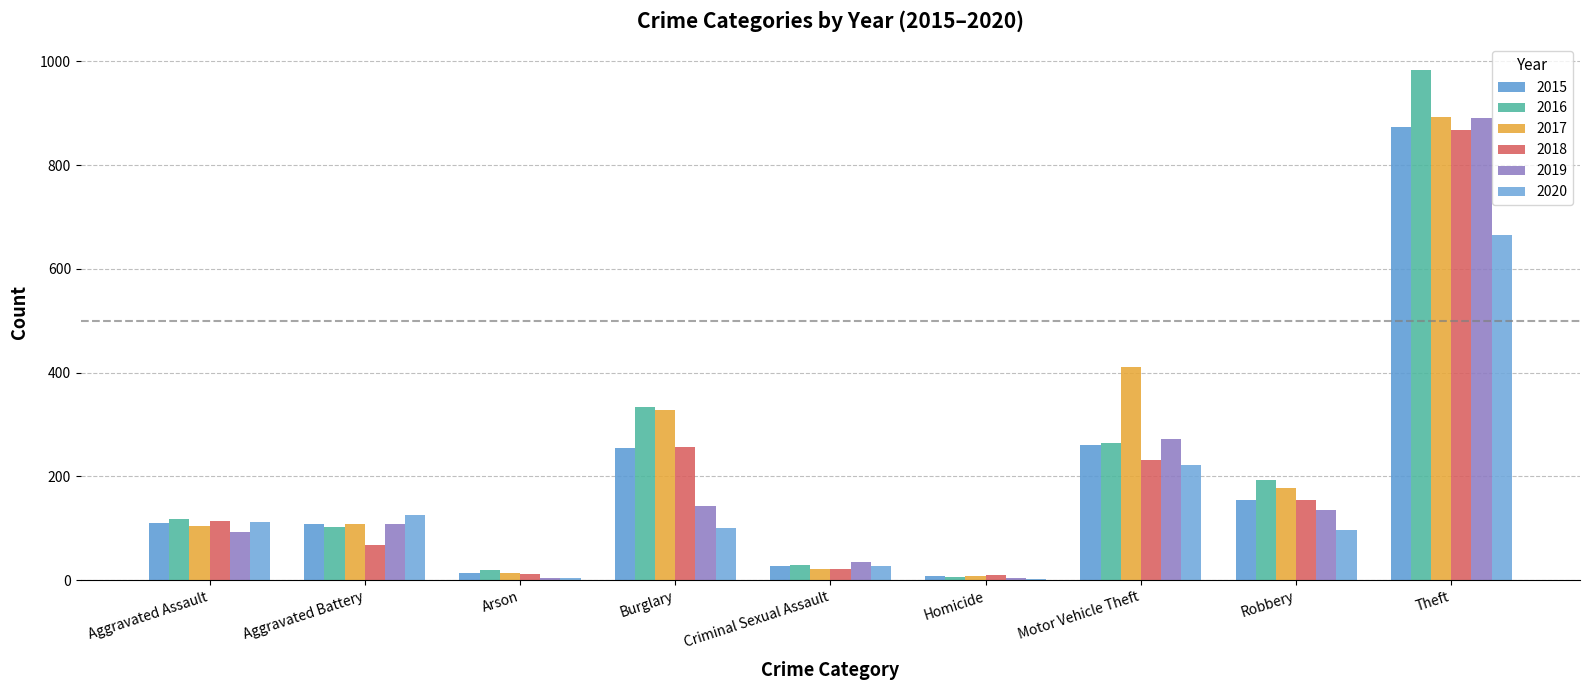

List the labels in order of 2020 value, largest first.

Theft, Motor Vehicle Theft, Aggravated Battery, Aggravated Assault, Burglary, Robbery, Criminal Sexual Assault, Arson, Homicide